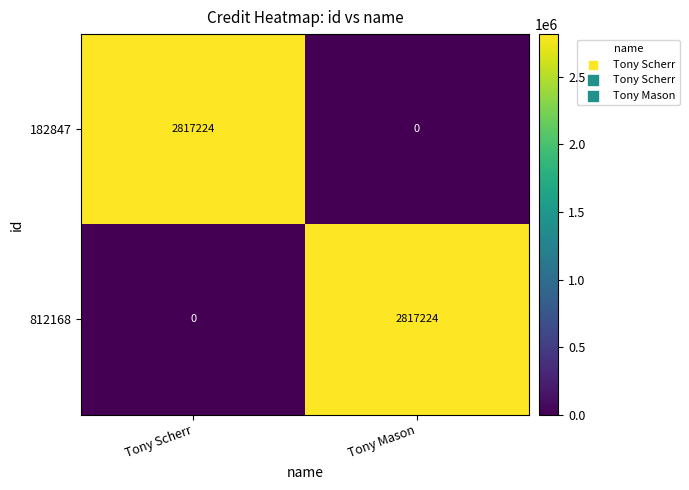

What is the difference between the maximum and minimum values in the 812168 series?

2817224